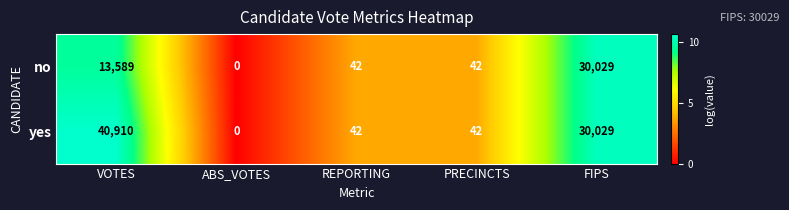

Rank the series at VOTES from lowest to highest value.

no, yes